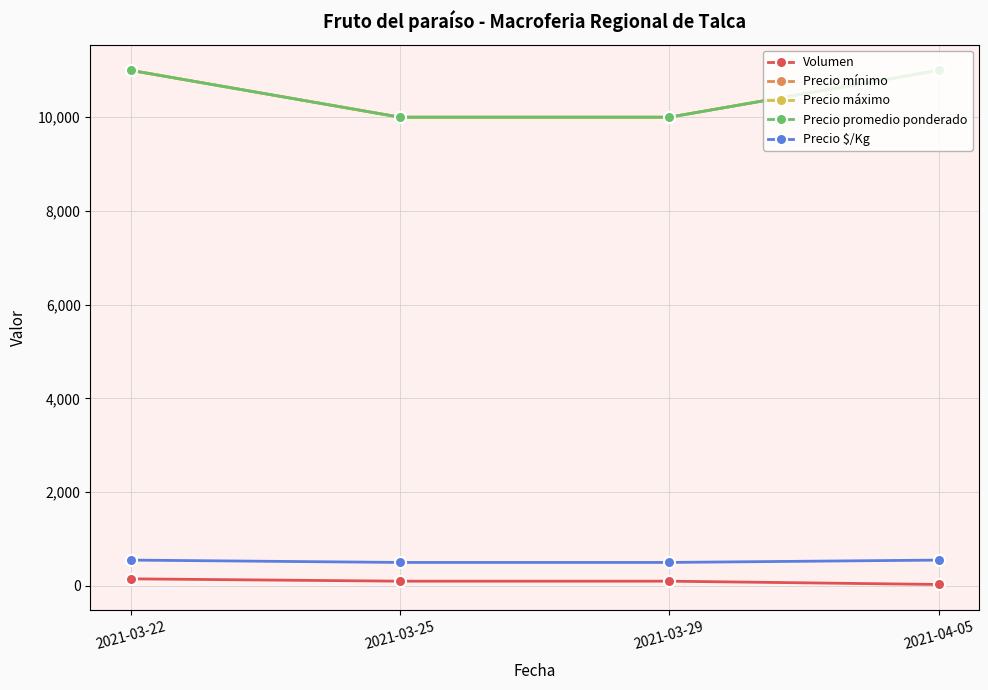

At which label does Precio máximo reach its peak?

2021-03-22